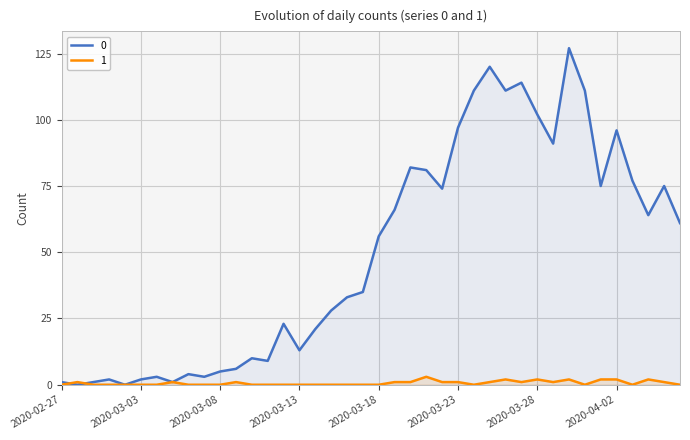

What value does the 1 series have at 2020-03-25?

1